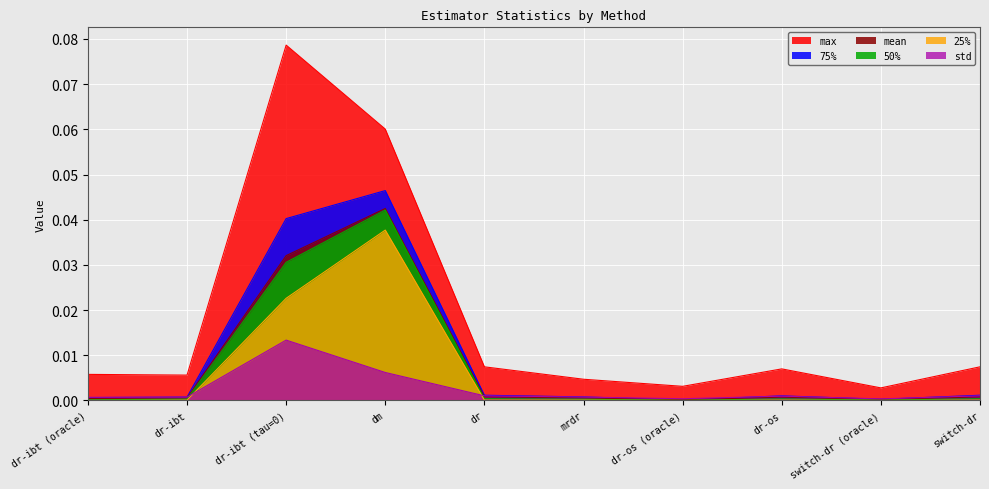

Is it true that max equals 0.0 at switch-dr (oracle)?

True